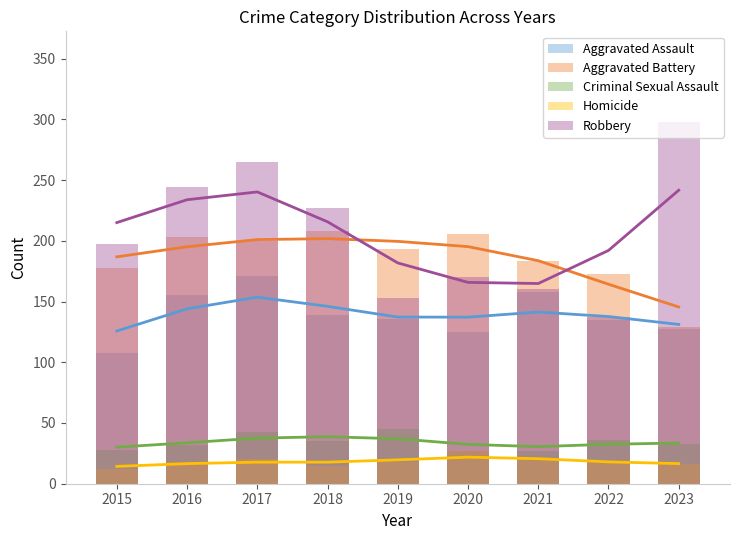

Which category has the highest value across all series?

2023